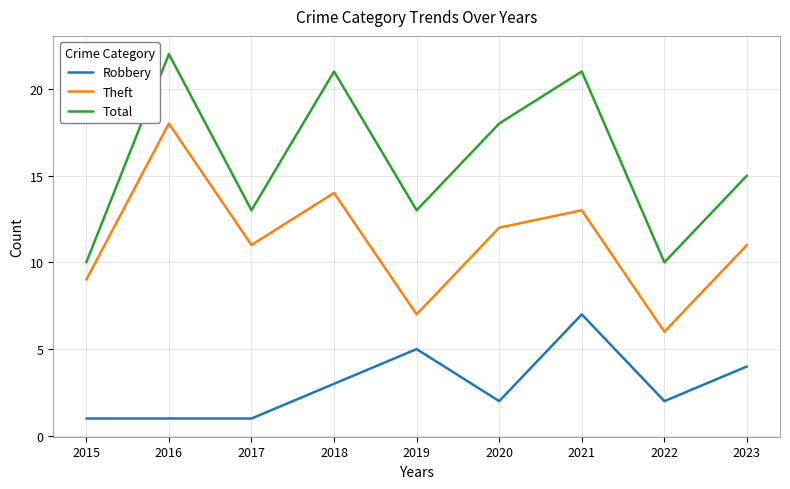

Read the Theft value at 2022.

6